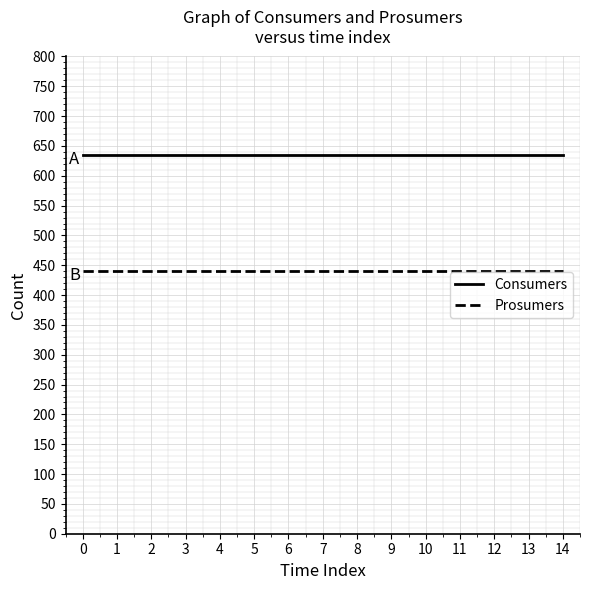

How many series are shown in this chart?

2